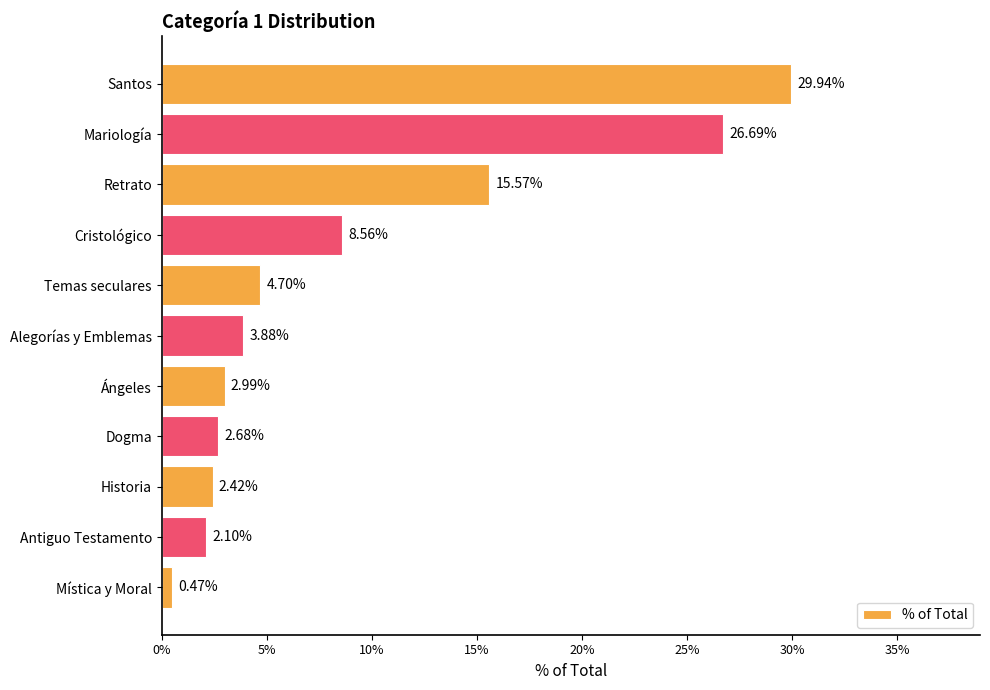

What is the maximum value shown in the chart?

0.3